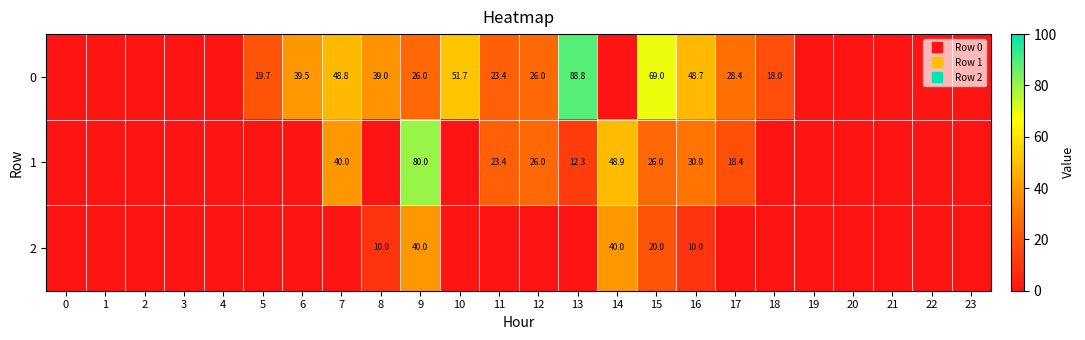

Where is 2 nearest to the value 20?

15